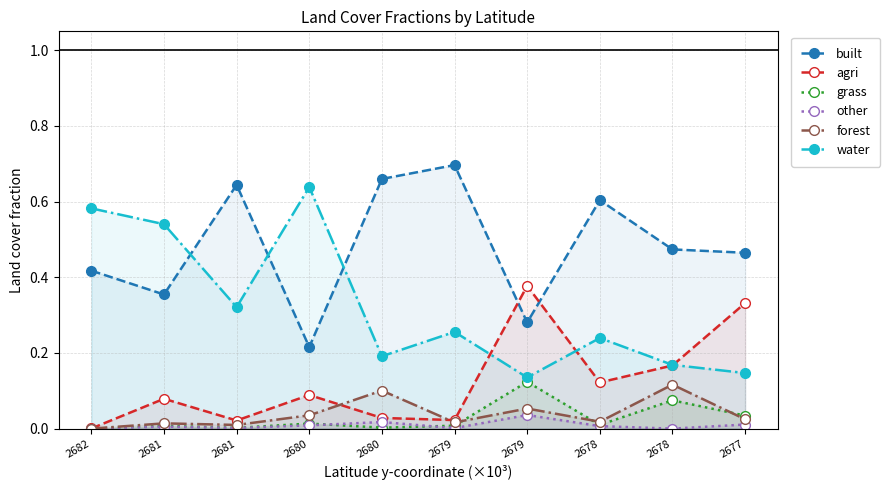

Reading right to left, list all the values displayed in this chart.

built: 2677=0.5	2678=0.5	2678=0.6	2679=0.3	2679=0.7	2680=0.7	2680=0.2	2681=0.6	2681=0.4	2682=0.4
agri: 2677=0.3	2678=0.2	2678=0.1	2679=0.4	2679=0.0	2680=0.0	2680=0.1	2681=0.0	2681=0.1	2682=0.0
grass: 2677=0.0	2678=0.1	2678=0.0	2679=0.1	2679=0.0	2680=0.0	2680=0.0	2681=0.0	2681=0.0	2682=0.0
other: 2677=0.0	2678=0.0	2678=0.0	2679=0.0	2679=0.0	2680=0.0	2680=0.0	2681=0.0	2681=0.0	2682=0.0
forest: 2677=0.0	2678=0.1	2678=0.0	2679=0.1	2679=0.0	2680=0.1	2680=0.0	2681=0.0	2681=0.0	2682=0.0
water: 2677=0.1	2678=0.2	2678=0.2	2679=0.1	2679=0.3	2680=0.2	2680=0.6	2681=0.3	2681=0.5	2682=0.6